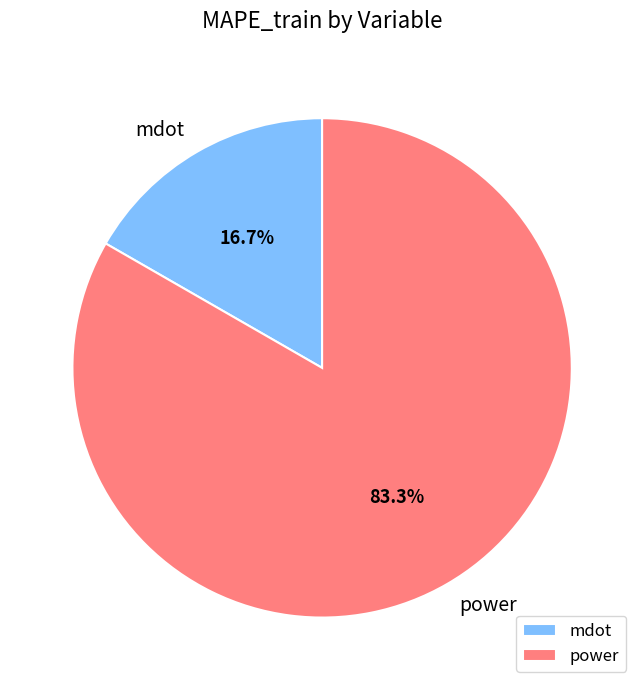

The power slice represents 76% of the pie. True or false?

False